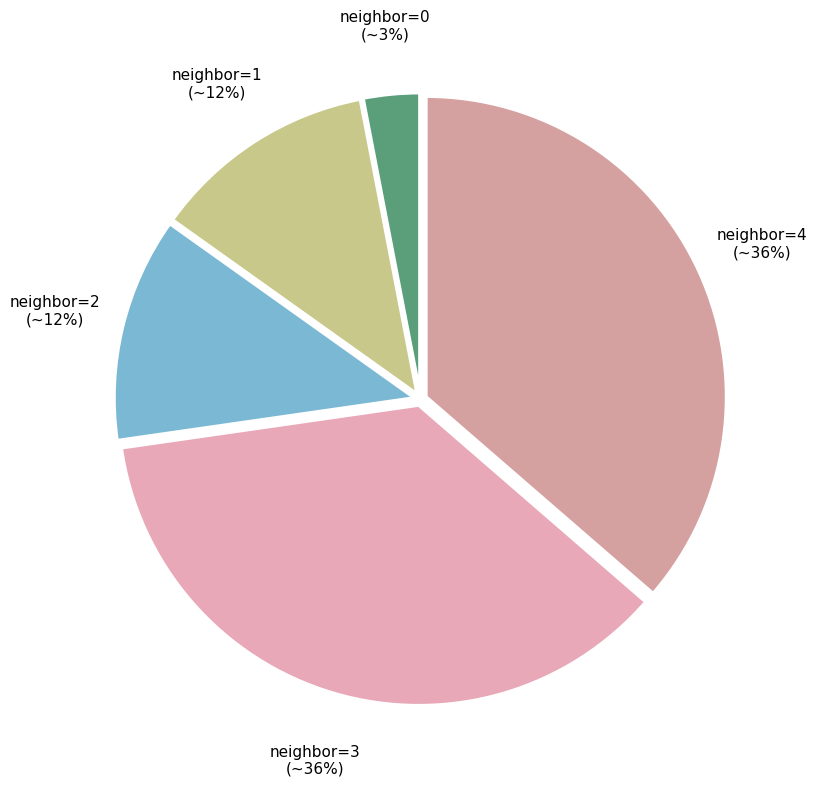

How many slices are in this pie chart?

5